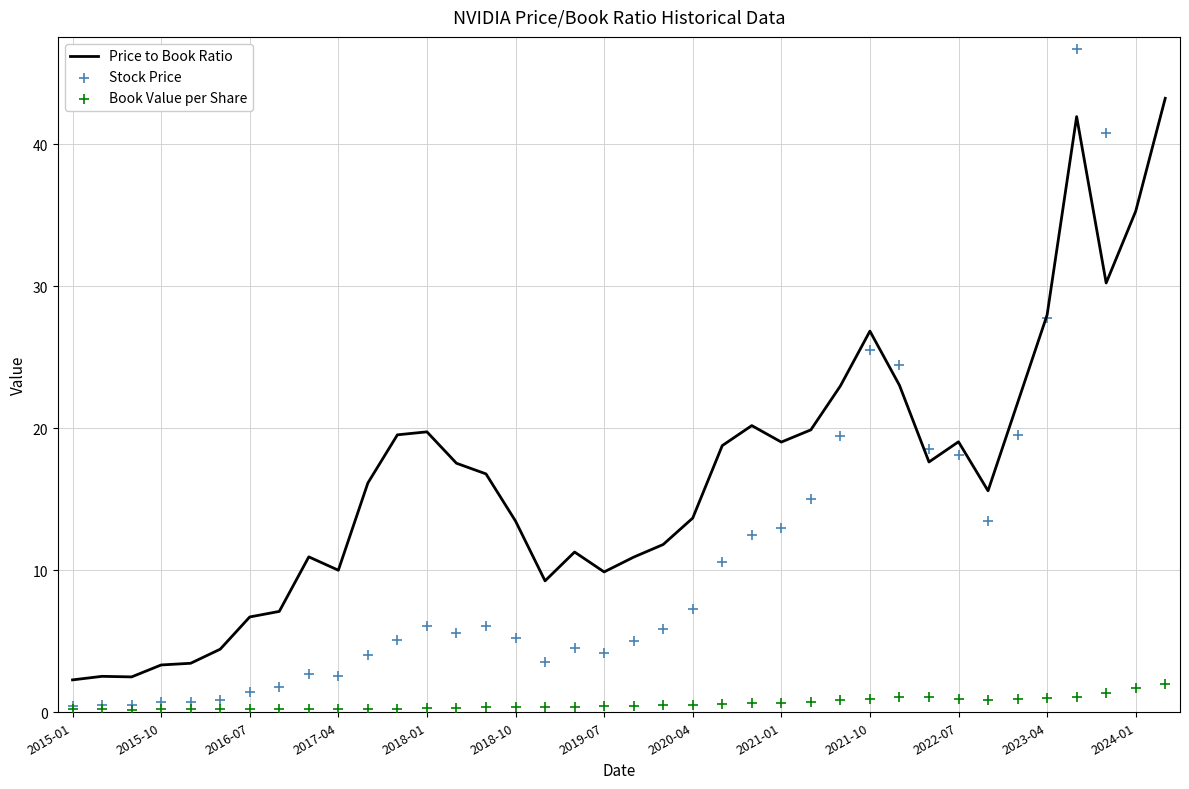

Is the value of Stock Price at 23 greater than the value of Book Value per Share at 33?

Yes